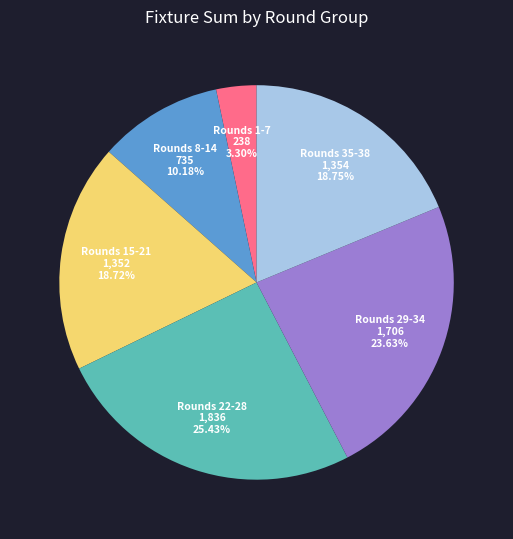

Does any single category account for the majority?

No